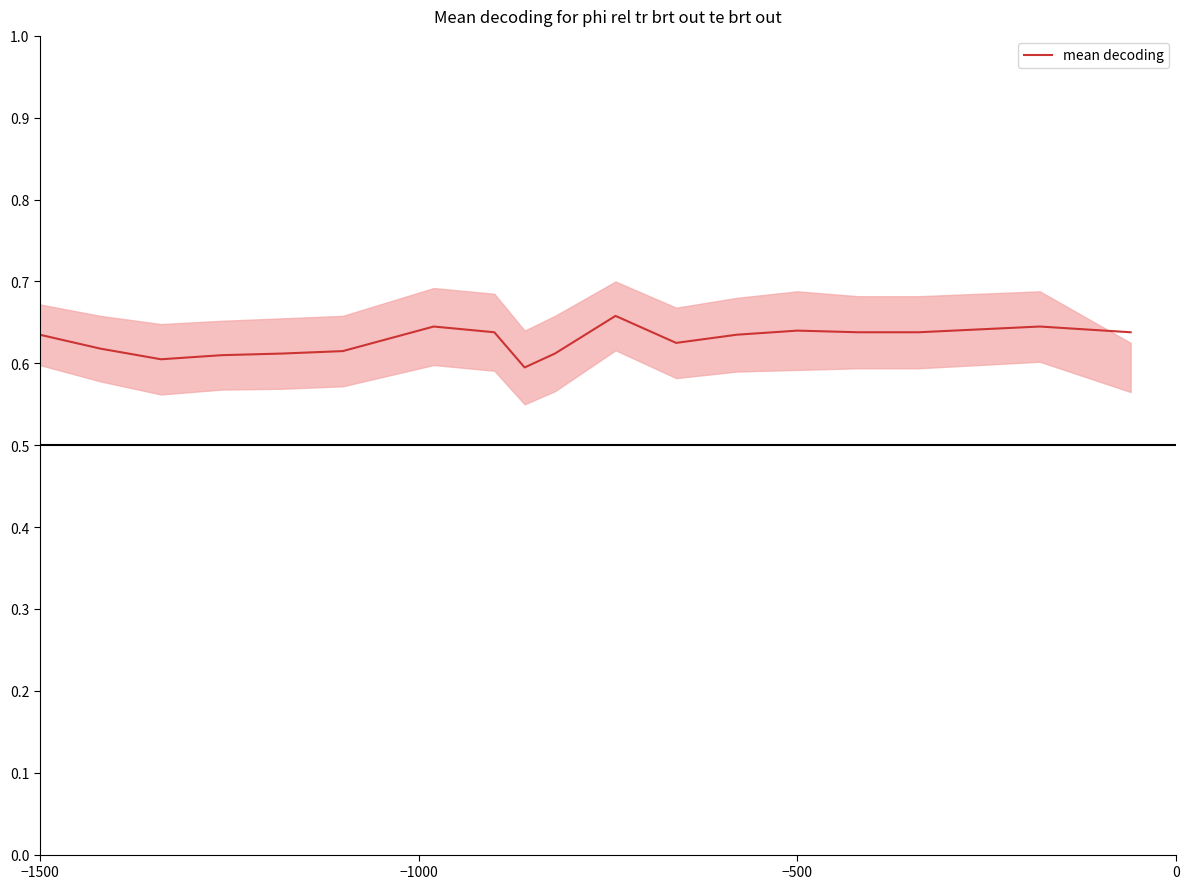

How many lines are shown in the chart?

1